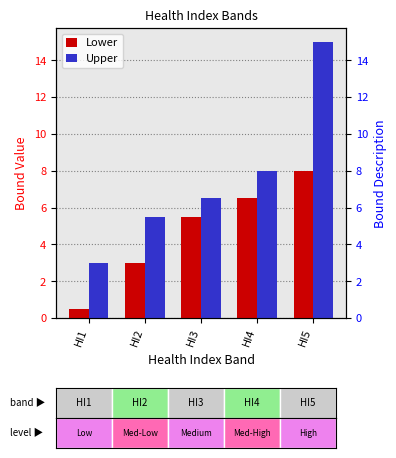

What is the difference between the second highest and minimum values in the Upper series?

5.0